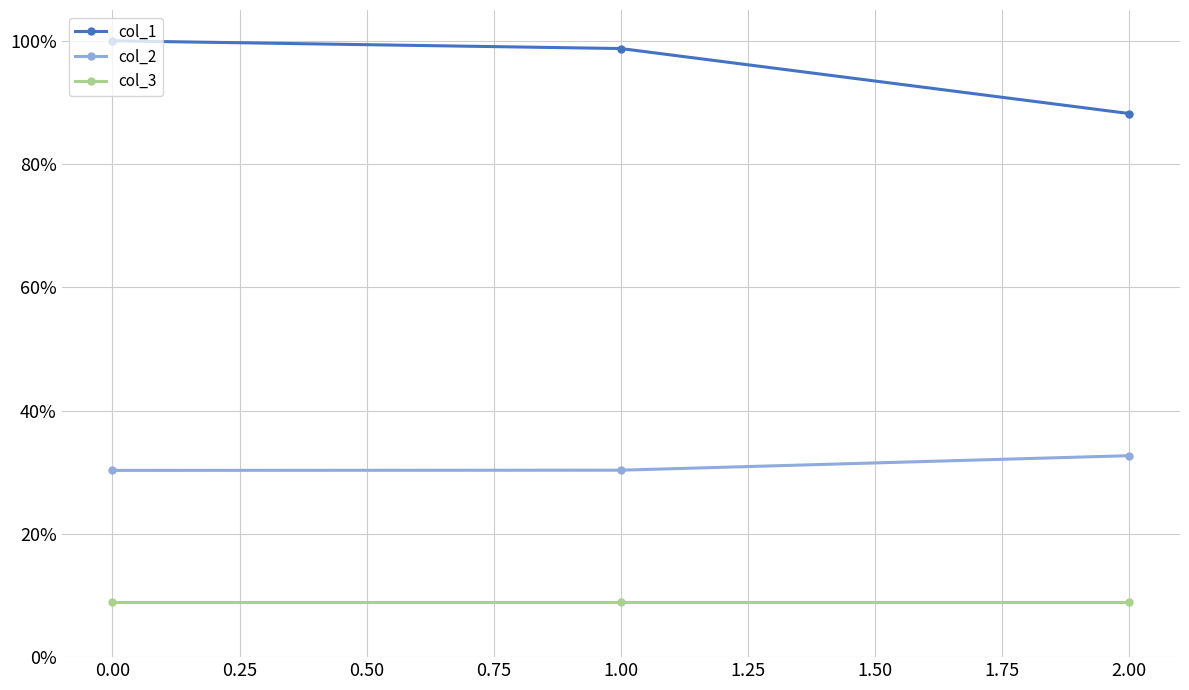

Does the chart display data point markers on the line(s)?

Yes